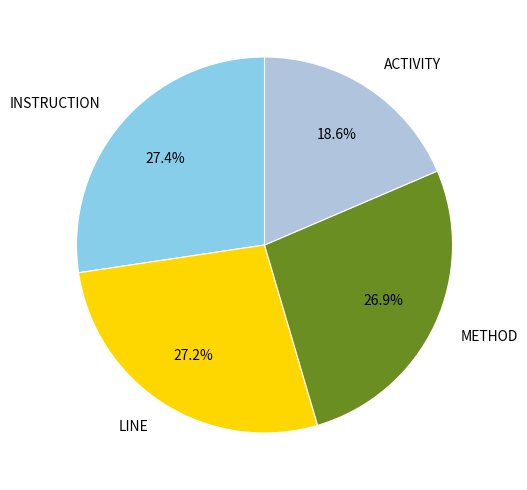

How many slices are in this pie chart?

4